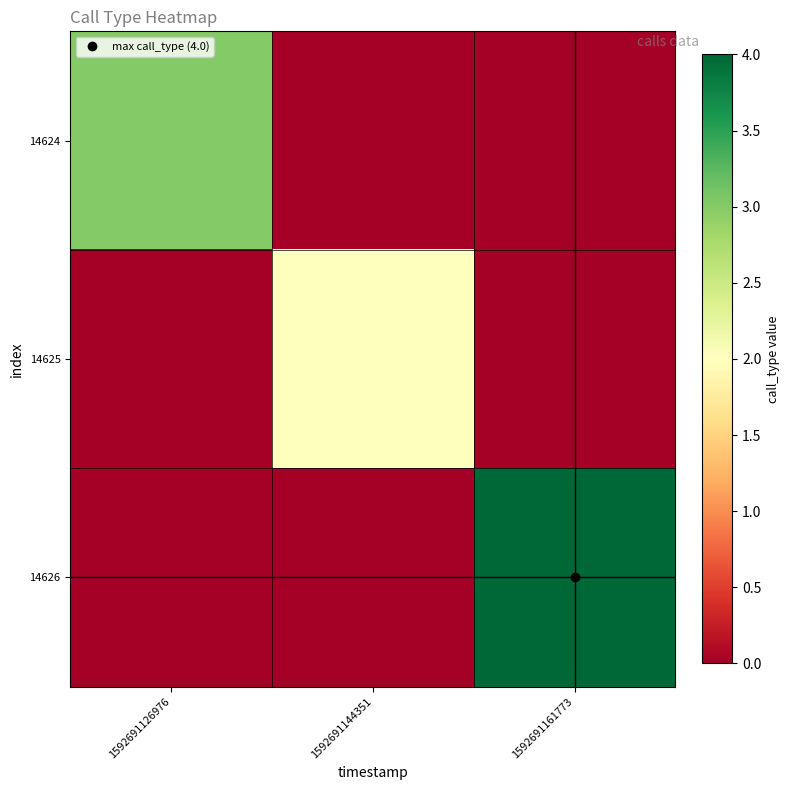

Reading right to left, transcribe all the data shown in this chart.

14624: 1592691161773=0	1592691144351=0	1592691126976=3
14625: 1592691161773=0	1592691144351=2	1592691126976=0
14626: 1592691161773=4	1592691144351=0	1592691126976=0